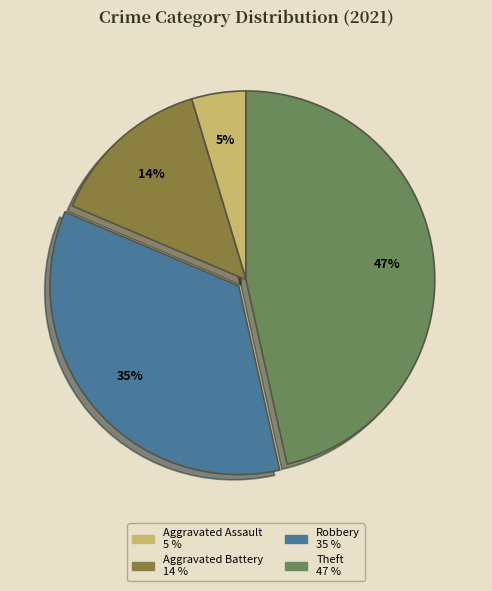

What is the smallest slice in the pie chart?

Aggravated Assault